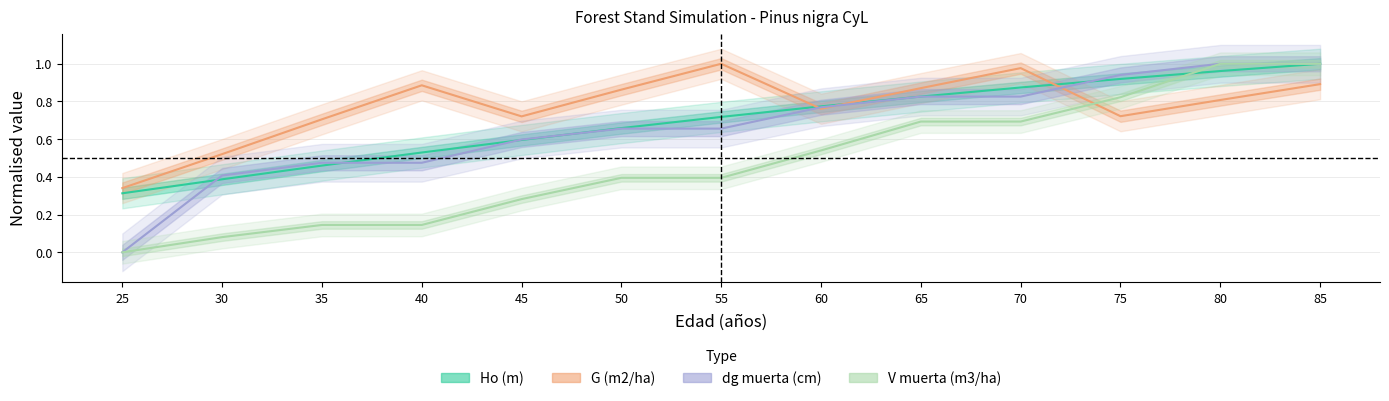

How many distinct data groups are displayed?

4